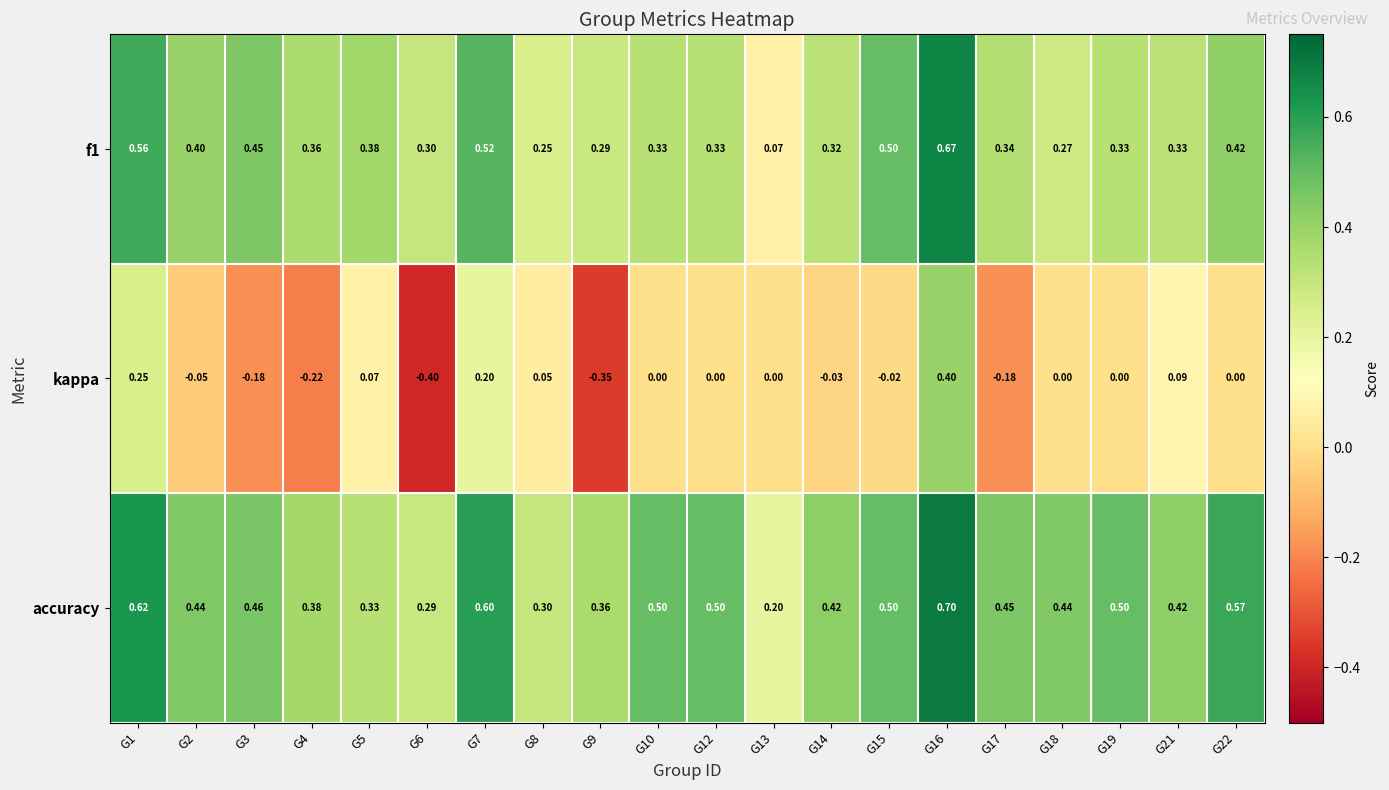

Which series has the largest total across all categories?

accuracy